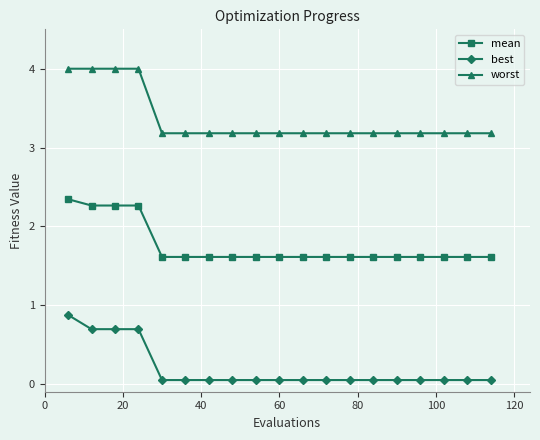

True or false: worst and mean cross at least once.

False